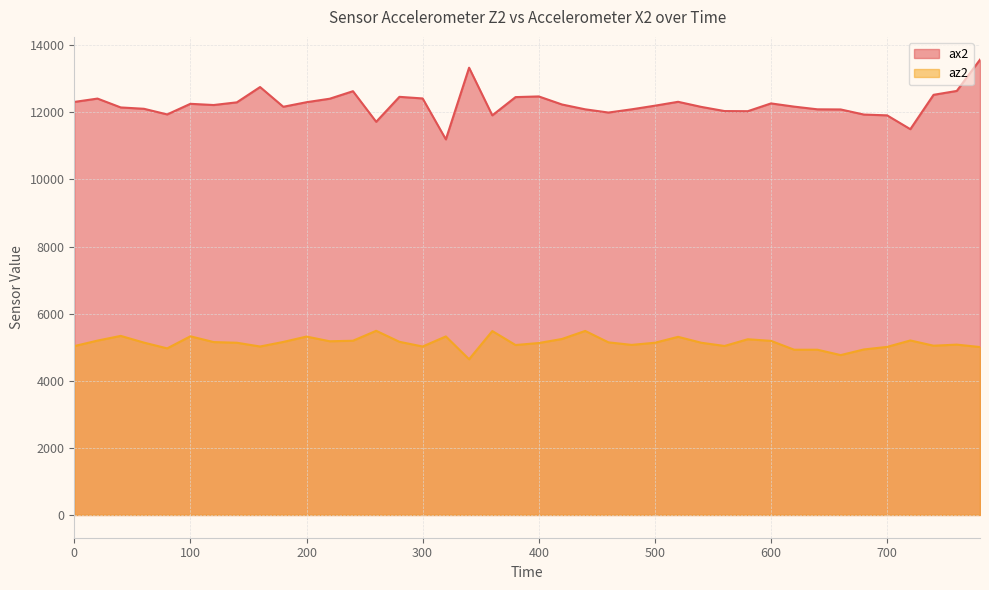

Rank the series at 220 from lowest to highest value.

az2, ax2